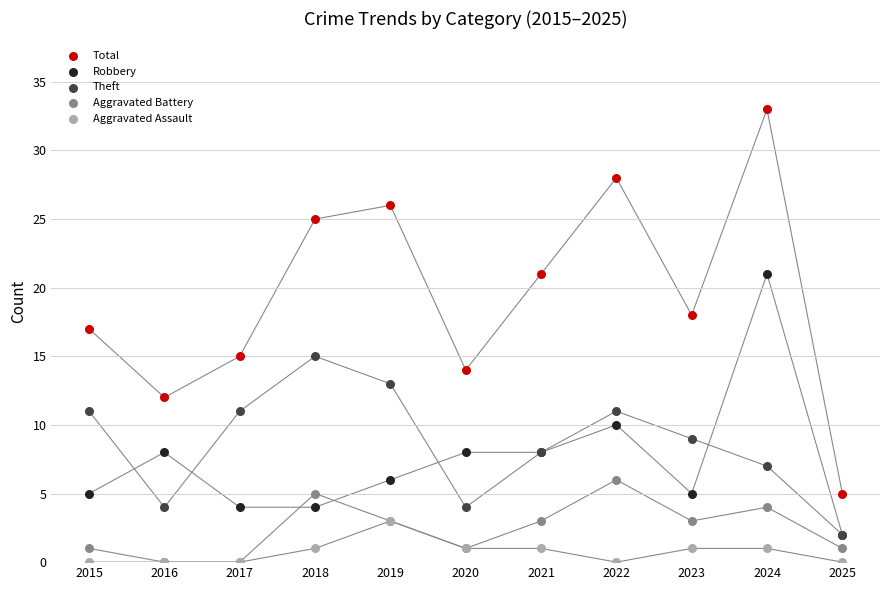

In the Total series, what Y value is closest to 19?

18